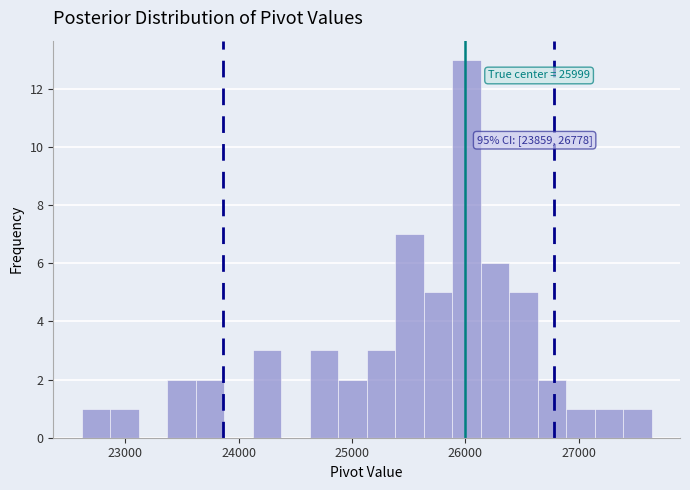

Read against the x-axis, roughly where is the centre of the tallest bar?

26000